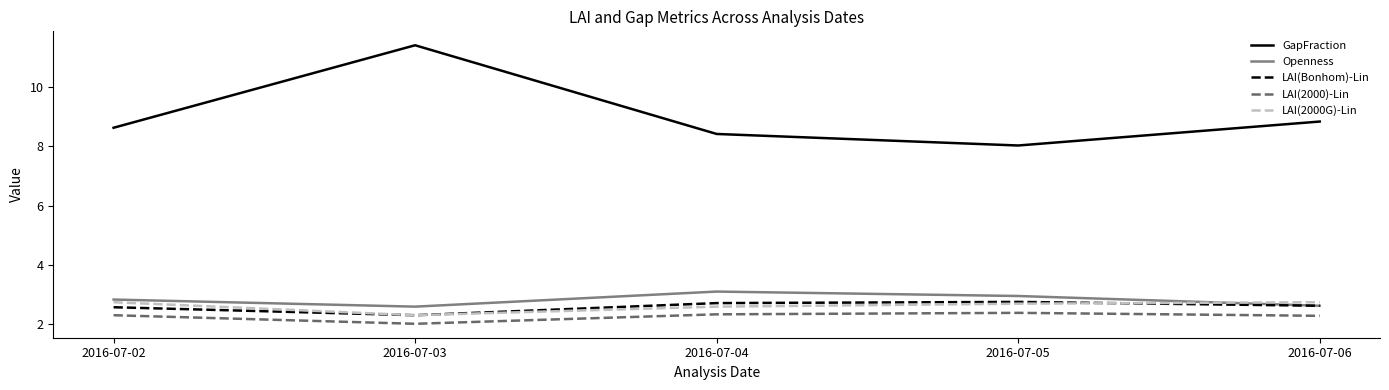

True or false: LAI(2000)-Lin and LAI(Bonhom)-Lin intersect in this chart.

False